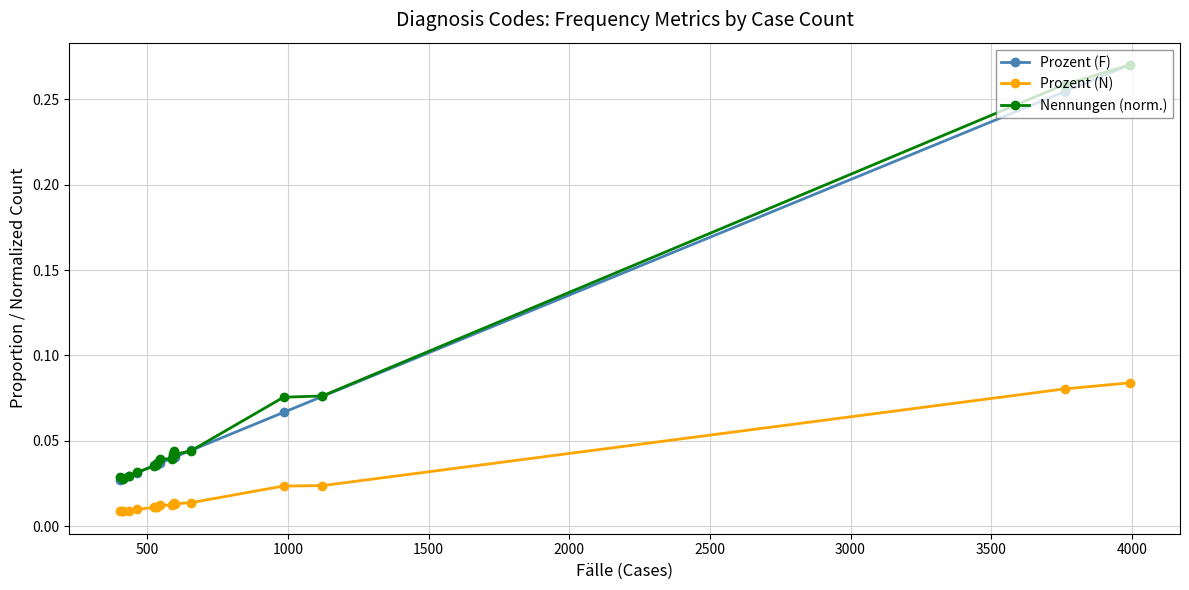

True or false: Prozent (N) and Prozent (F) intersect in this chart.

False